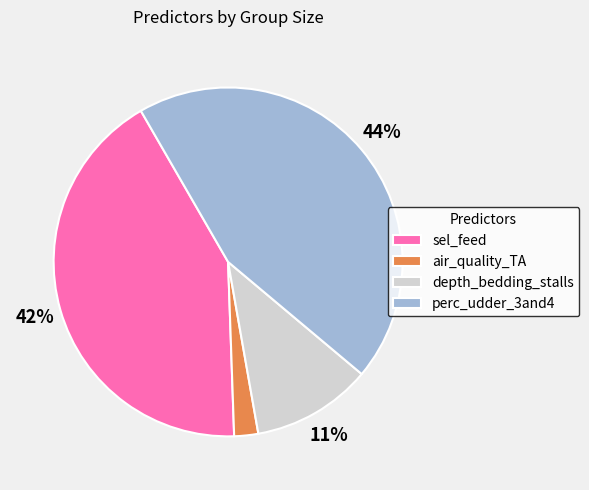

Is it true that depth_bedding_stalls is 17% of the pie?

False